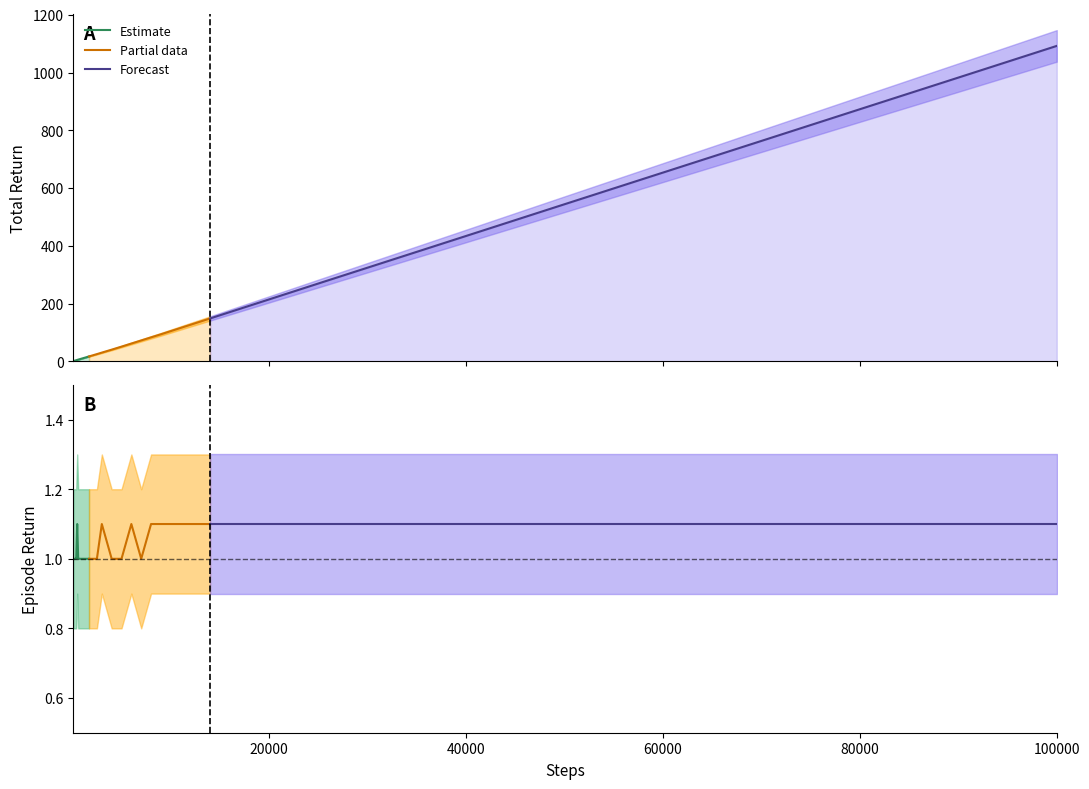

Reading right to left, what are all the values shown in this chart?

episode_return: 100000=1.1	90000=1.1	80000=1.1	70000=1.1	60000=1.1	50000=1.1	40000=1.1	30000=1.1	25000=1.1	20000=1.1	17000=1.1	14000=1.1	12000=1.1	10000=1.1	9000=1.1	8000=1.1	7000=1.0	6000=1.1	5000=1.0	4000=1.0	3000=1.1	2500=1.0	2000=1.0	1700=1.0	1400=1.0	1200=1.0	1000=1.0	900=1.0	800=1.0	700=1.0	600=1.0	500=1.1	400=1.0	300=1.0	200=1.0	100=1.0
total_return: 100000=1092.1	90000=982.4	80000=872.9	70000=763.2	60000=653.6	50000=544.0	40000=434.2	30000=324.5	25000=269.7	20000=214.7	17000=181.7	14000=148.7	12000=126.8	10000=104.8	9000=93.8	8000=83.2	7000=72.5	6000=61.8	5000=51.1	4000=40.6	3000=30.4	2500=25.2	2000=20.2	1700=17.1	1400=14.1	1200=12.1	1000=10.1	900=9.1	800=8.1	700=7.1	600=6.1	500=5.1	400=4.0	300=3.0	200=2.0	100=1.0